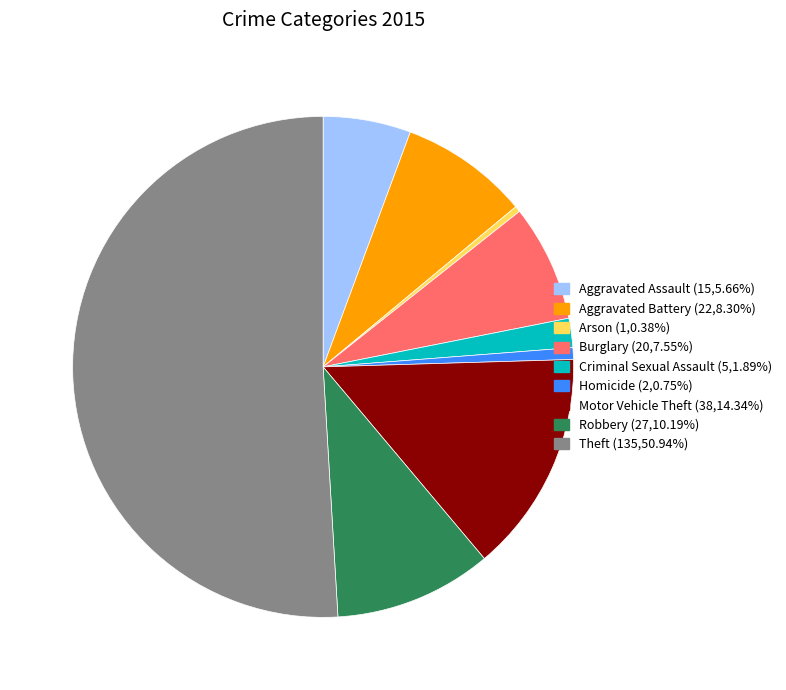

Which slice represents more than half of the pie?

Theft